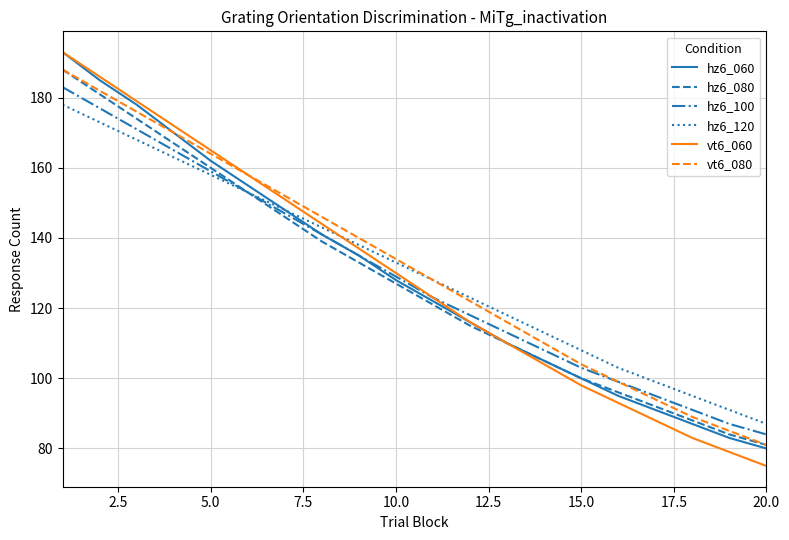

Which series has the largest range (max minus min)?

vt6_060